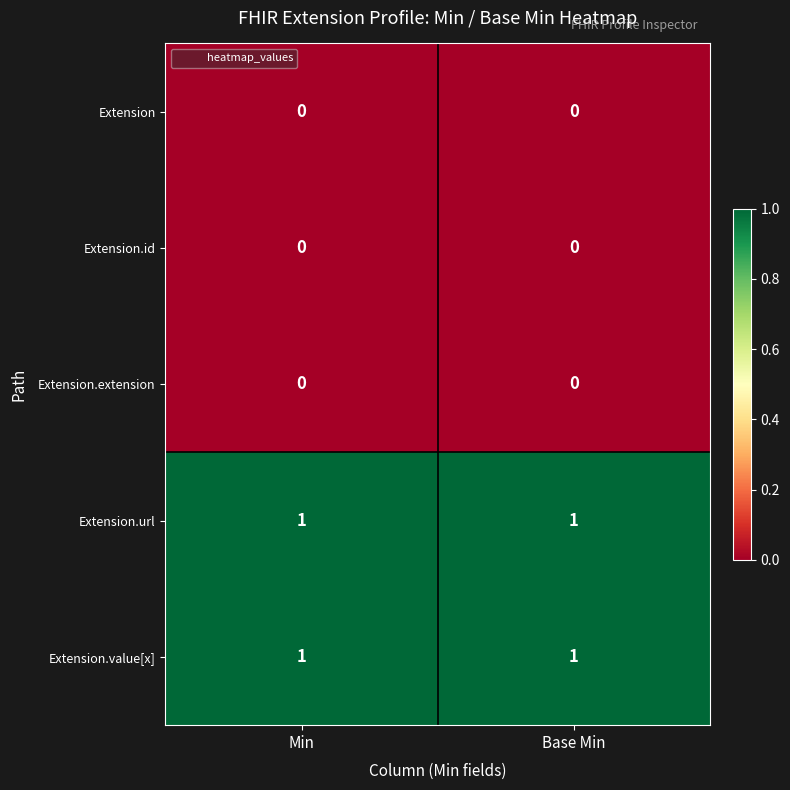

Is the value of Extension at Base Min greater than the value of Extension.value[x] at Base Min?

No